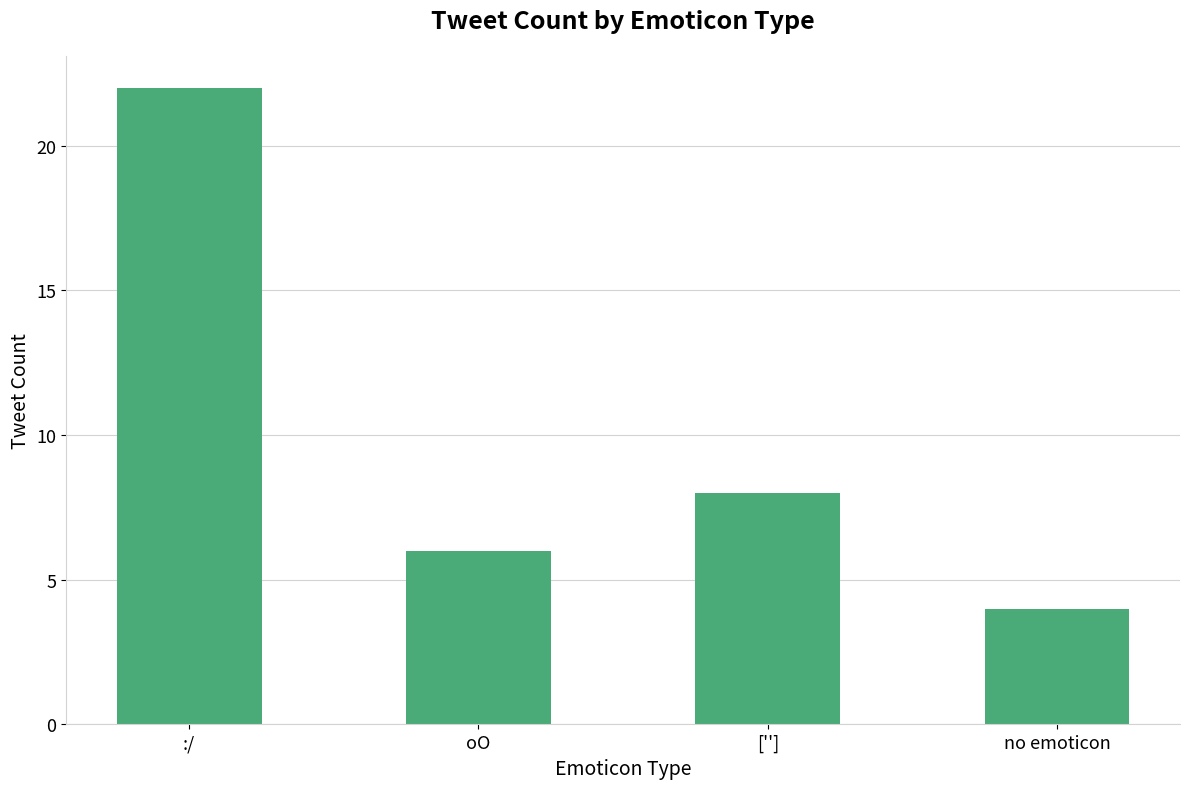

Read the value at [''].

8